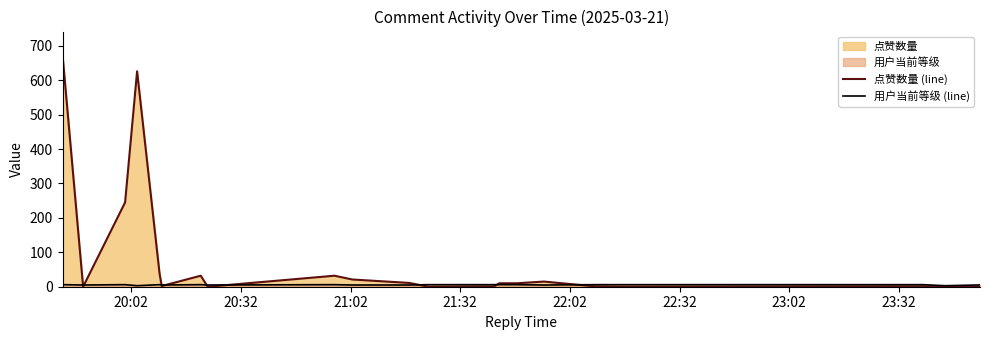

Does the chart display data point markers on the line(s)?

No